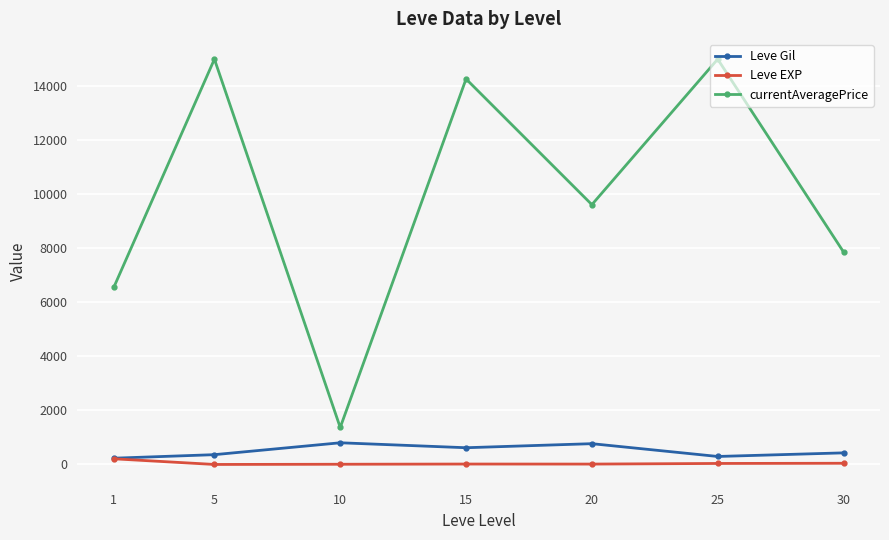

The currentAveragePrice series shows 2780.5 at 1. True or false?

False